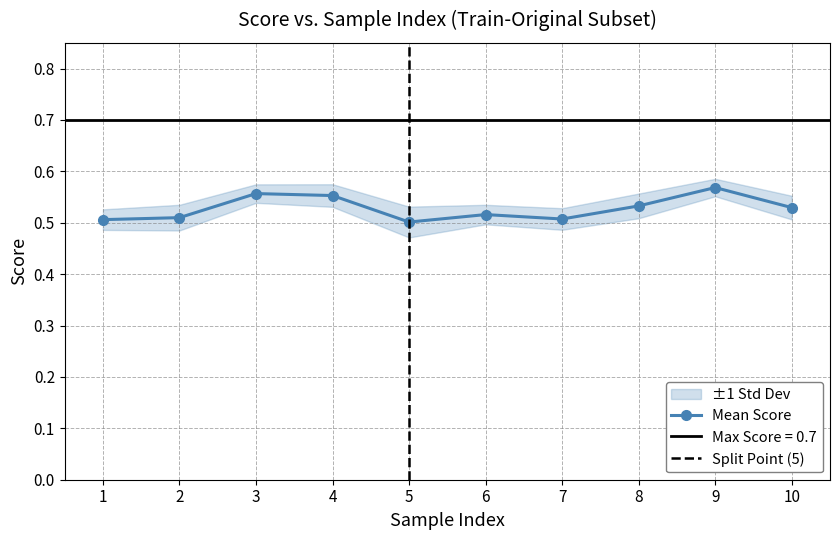

Does the chart have visible grid lines?

Yes